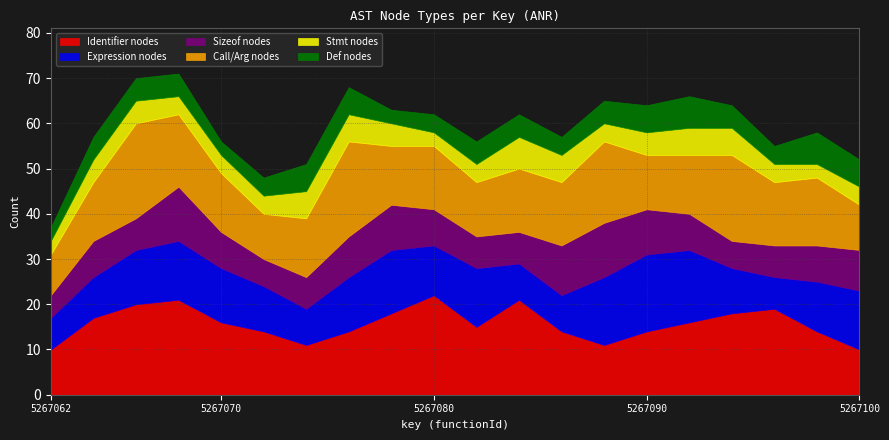

What is the minimum value for Identifier nodes?

10